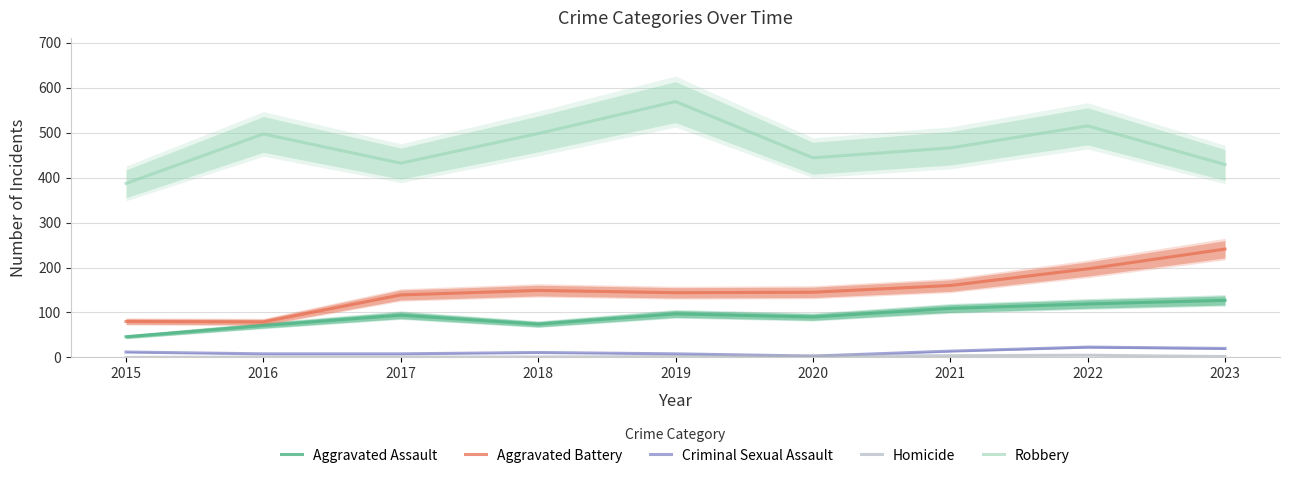

Count the number of data series in this chart.

5